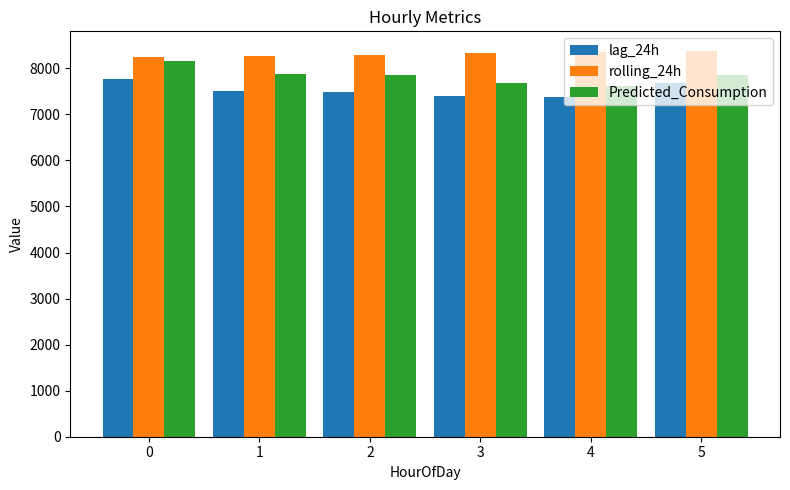

What is the difference between the highest and lowest values at 4?

992.3